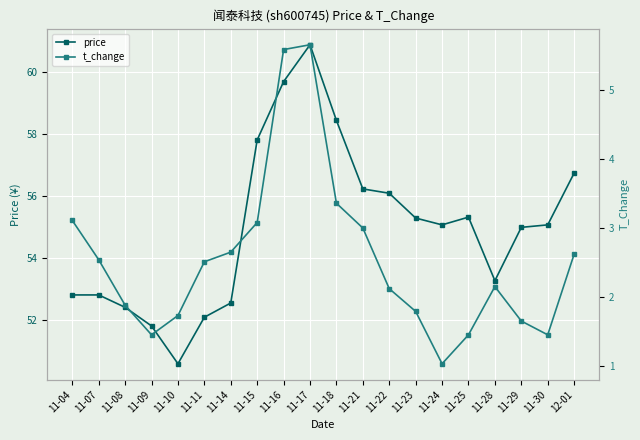

True or false: price has a value of 85.3 at 11-28.

False